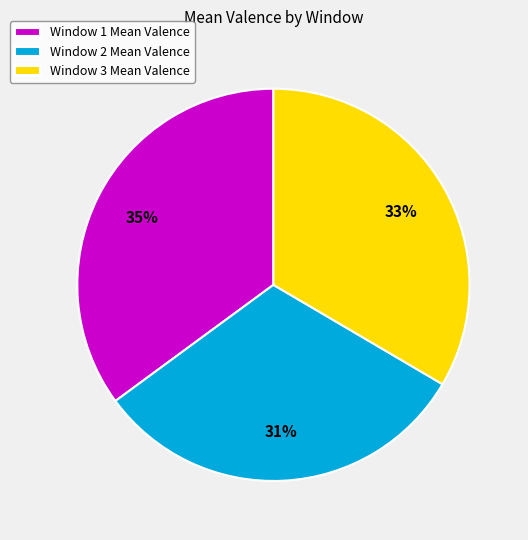

The Window 1 slice represents 35% of the pie. True or false?

True